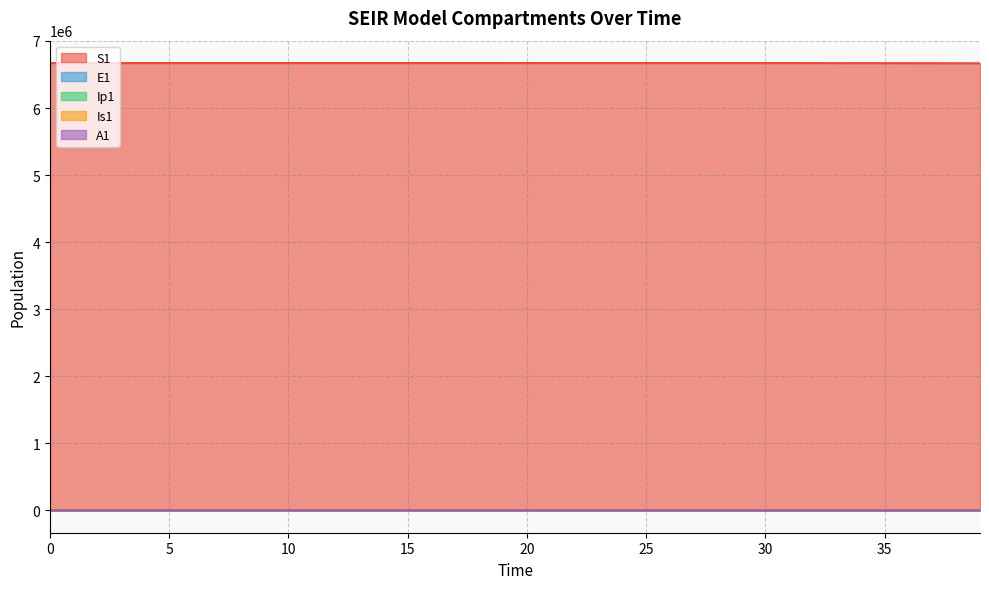

At which label does A1 first exceed 5?

20